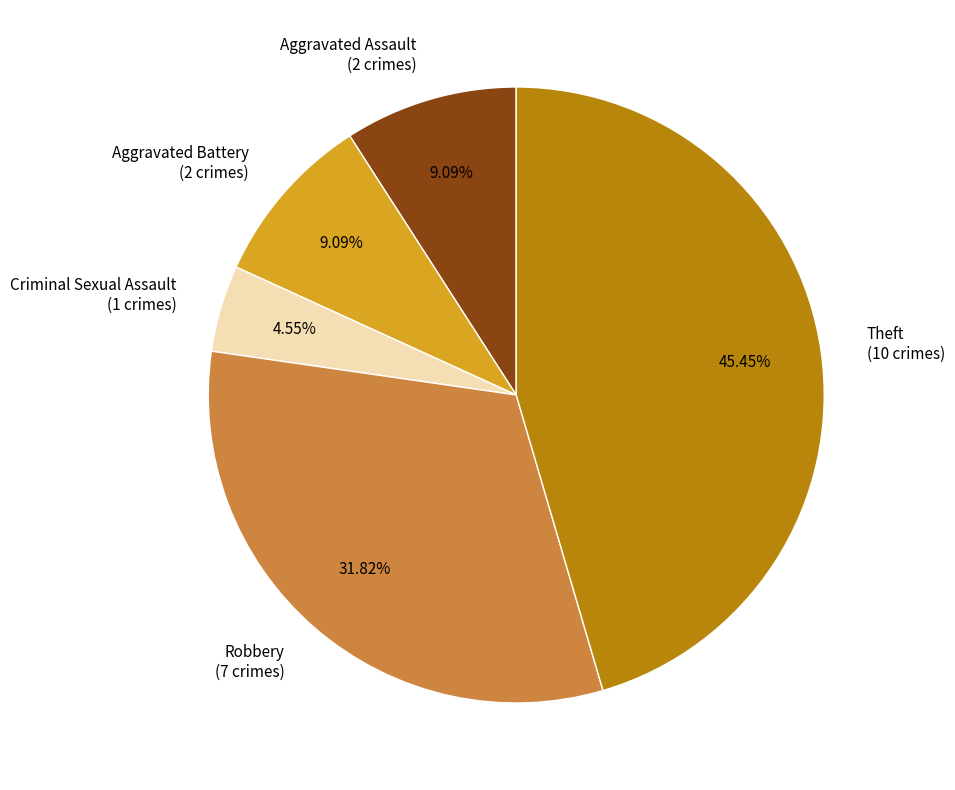

The Theft slice represents 45% of the pie. True or false?

True